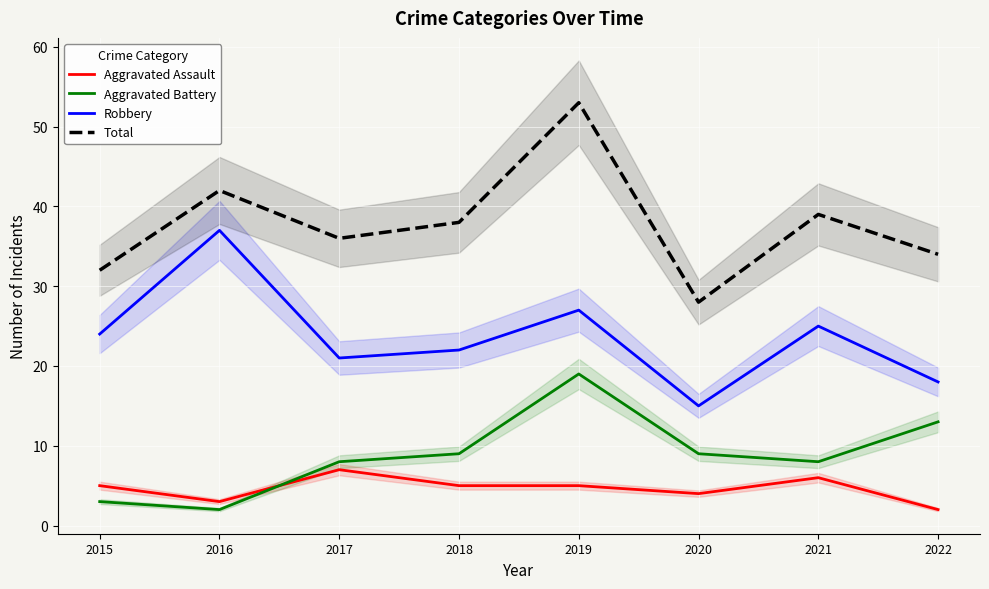

Where do Aggravated Battery and Aggravated Assault first cross each other?

2016 and 2017